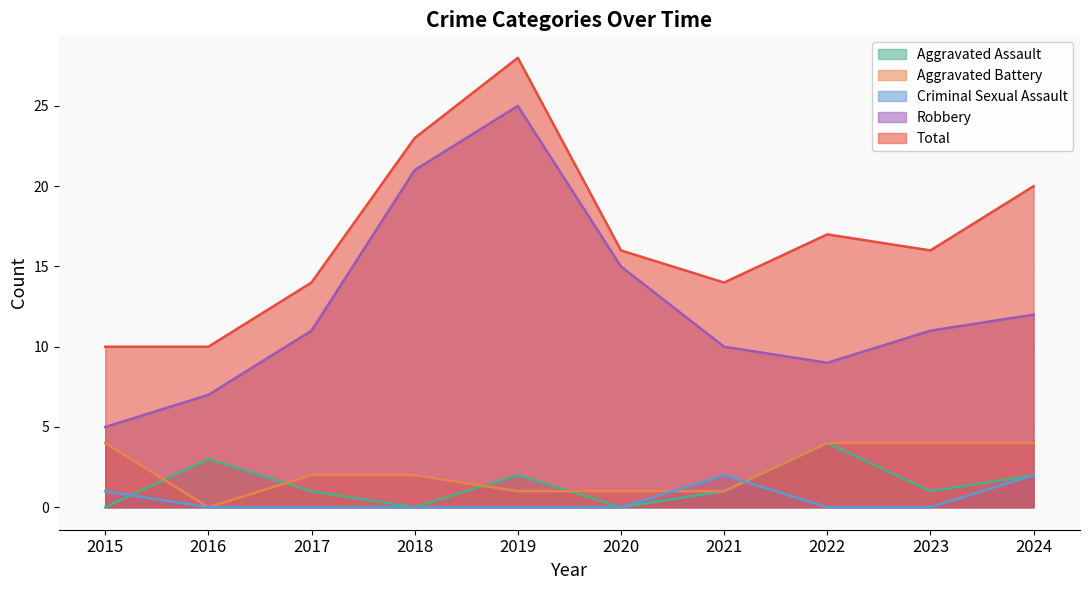

List the series in order of their peak value, highest first.

Total, Robbery, Aggravated Assault, Aggravated Battery, Criminal Sexual Assault